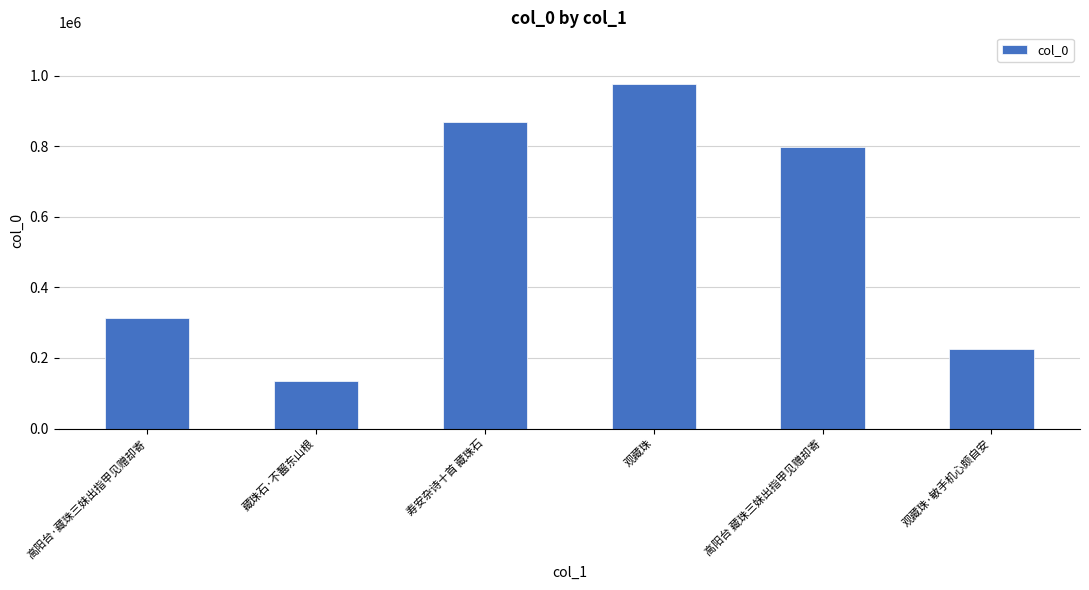

Rank the categories by value from lowest to highest.

藏珠石·不齧东山根, 观藏珠·敏手机心颇自安, 高阳台·藏珠三妹出指甲见赠却寄, 高阳台 藏珠三妹出指甲见赠却寄, 寿安杂诗十首 藏珠石, 观藏珠